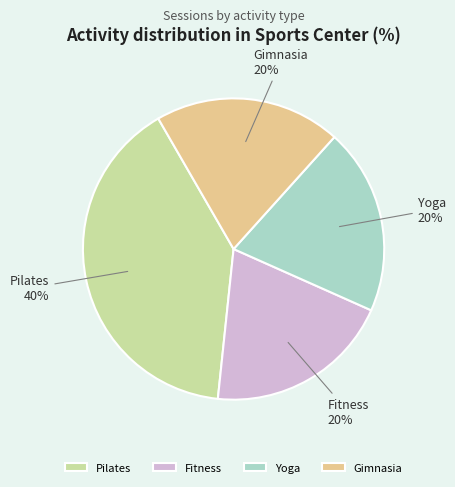

Is it true that Fitness is 10% of the pie?

False